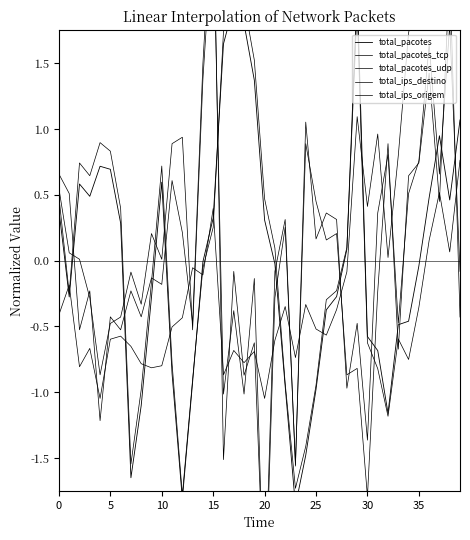

Where is total_pacotes_udp nearest to the value 0?

32